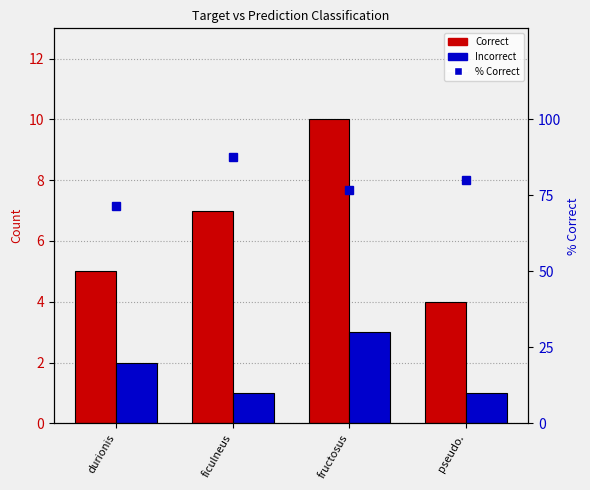

How many distinct data groups are displayed?

3